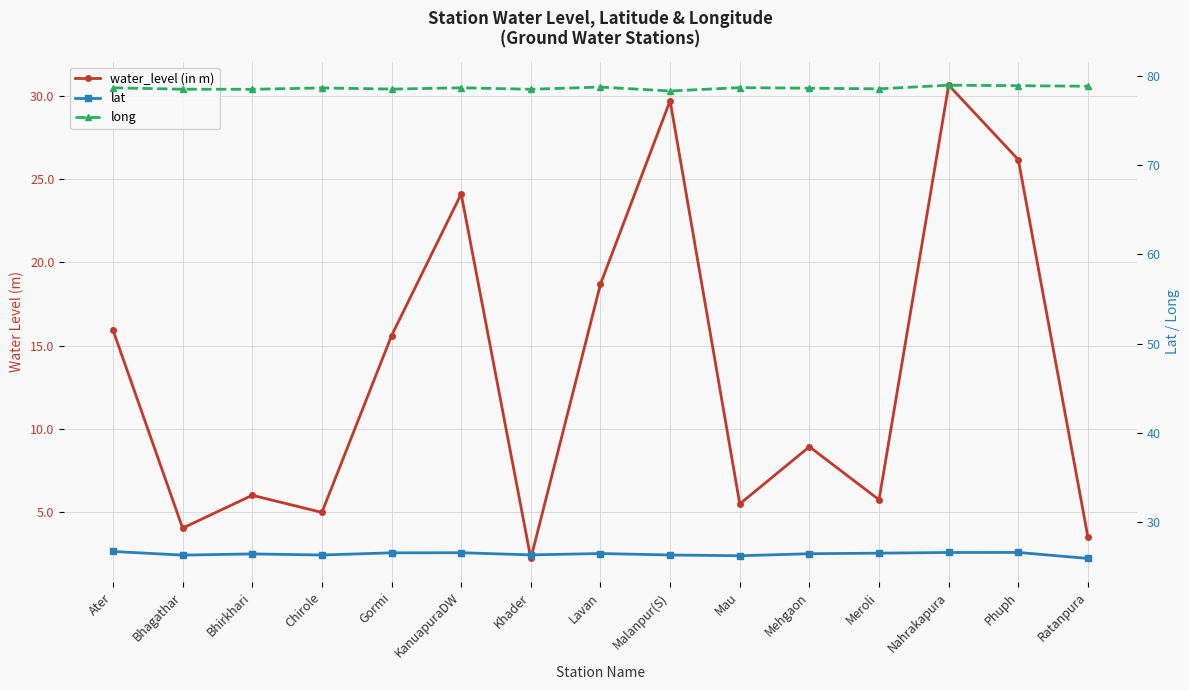

What is the sum of the water_level (in m) values at Mau and Ratanpura?

9.0